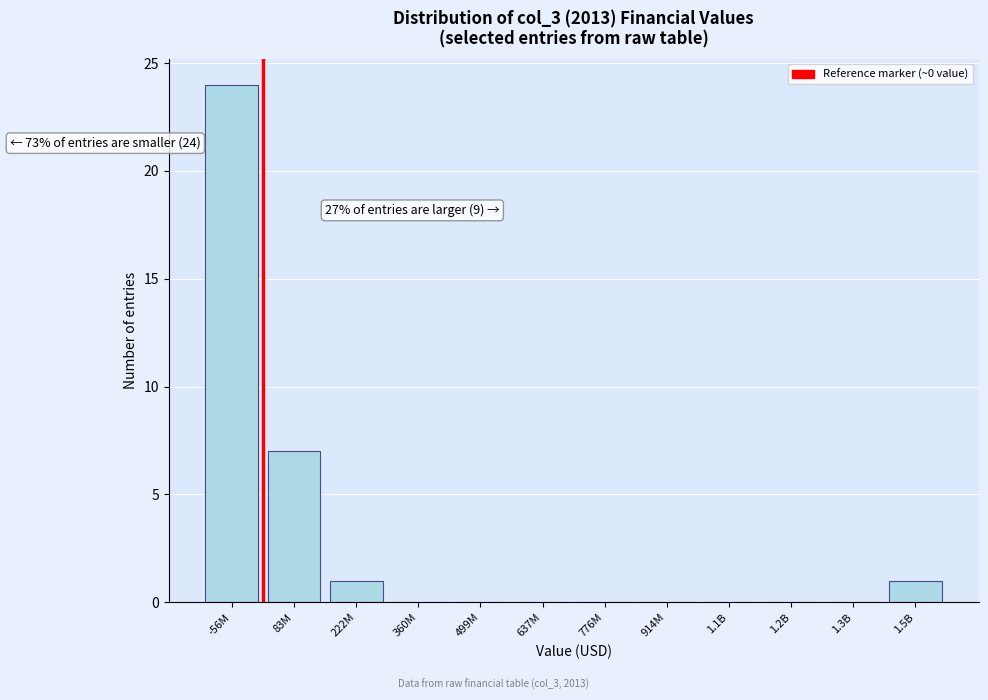

Reading left to right, transcribe all the data shown in this chart.

-56M=24	83M=7	222M=1	360M=0	499M=0	637M=0	776M=0	914M=0	1.1B=0	1.2B=0	1.3B=0	1.5B=1